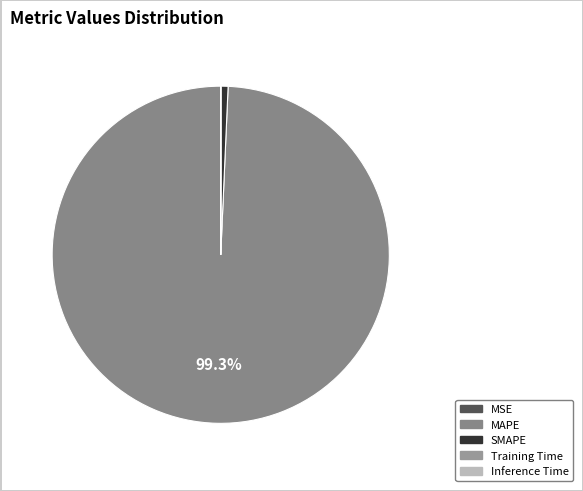

Does MSE represent more than half of the total?

No